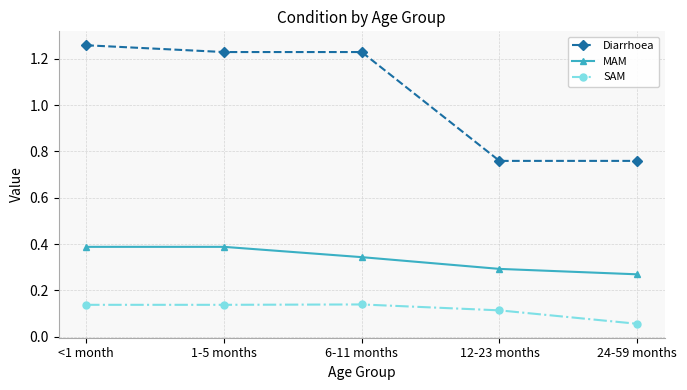

Which series changed the most between 1-5 months and 6-11 months?

MAM